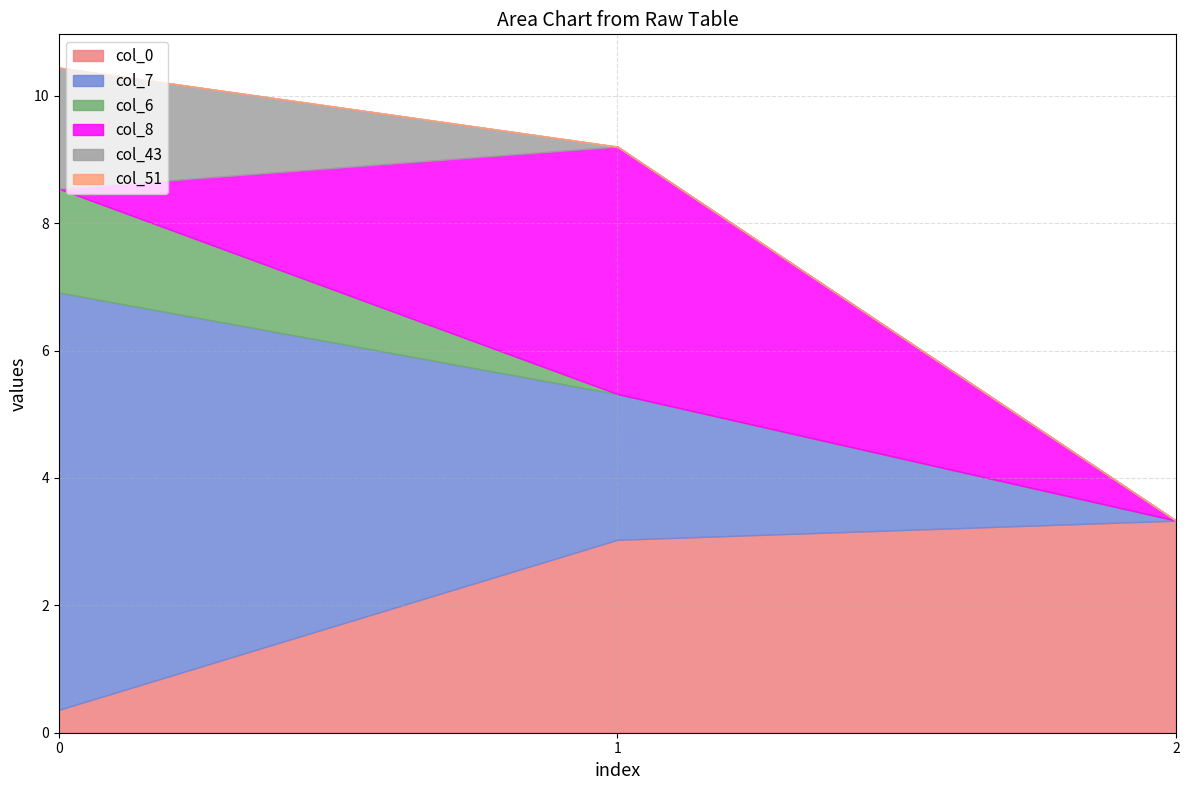

Count the number of categories in the chart.

3